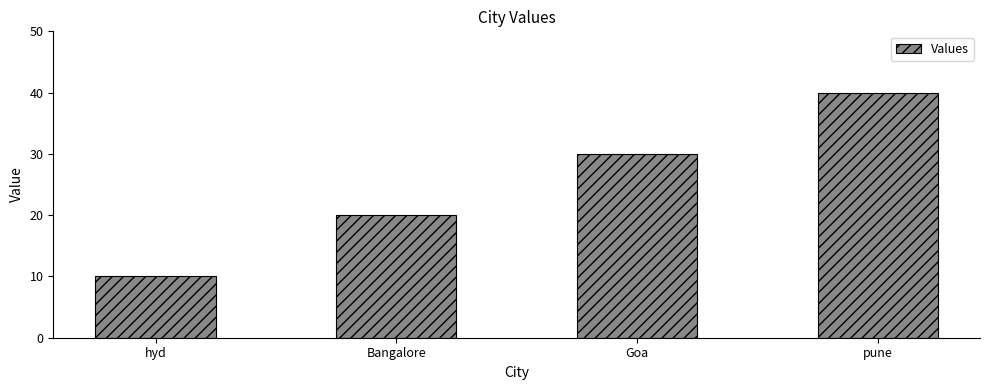

Reading right to left, list all the values displayed in this chart.

pune=40	Goa=30	Bangalore=20	hyd=10